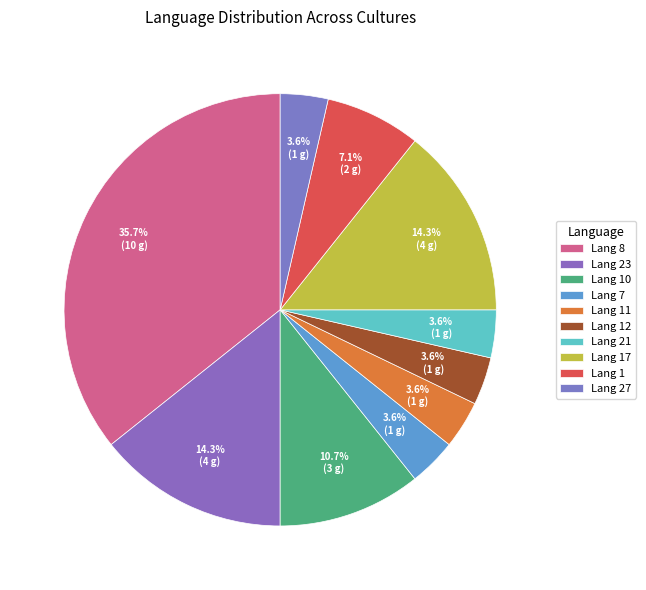

How many slices are in this pie chart?

10